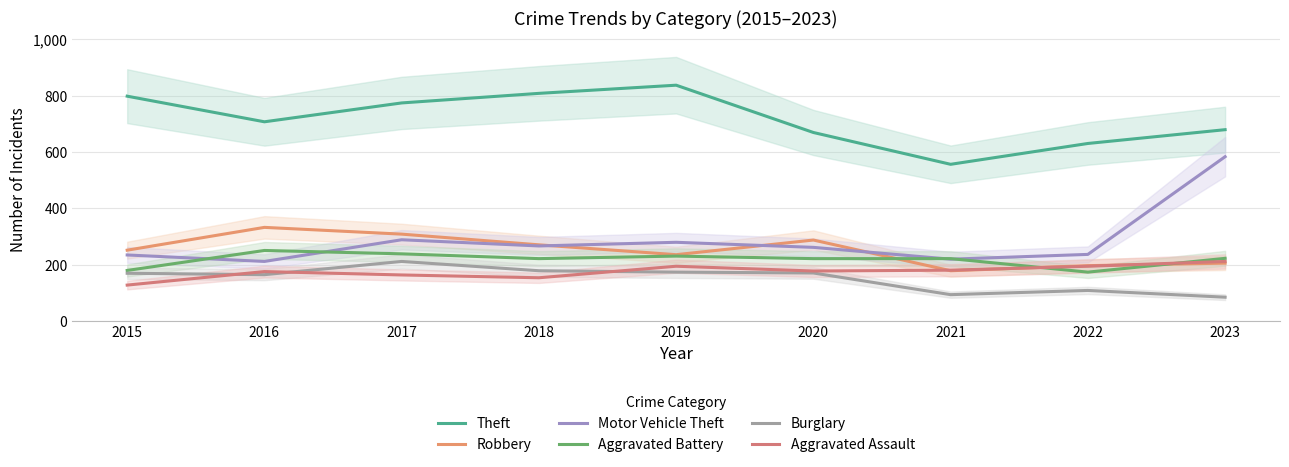

At which category is the sum across all series the highest?

2023